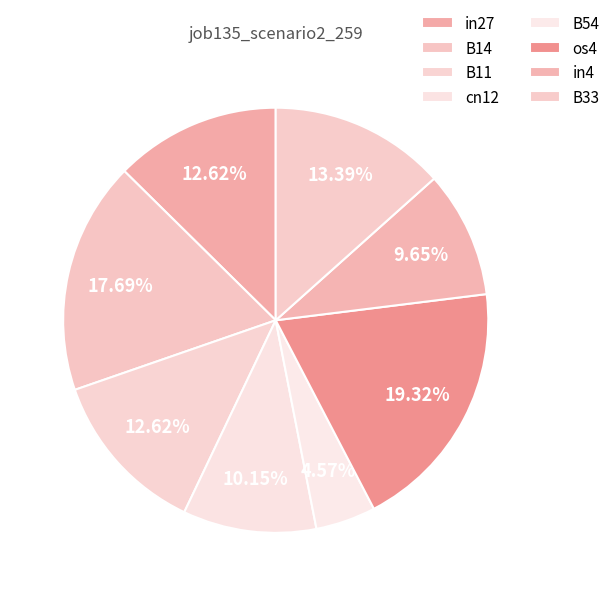

To the nearest percent, what is the average slice percentage?

12%